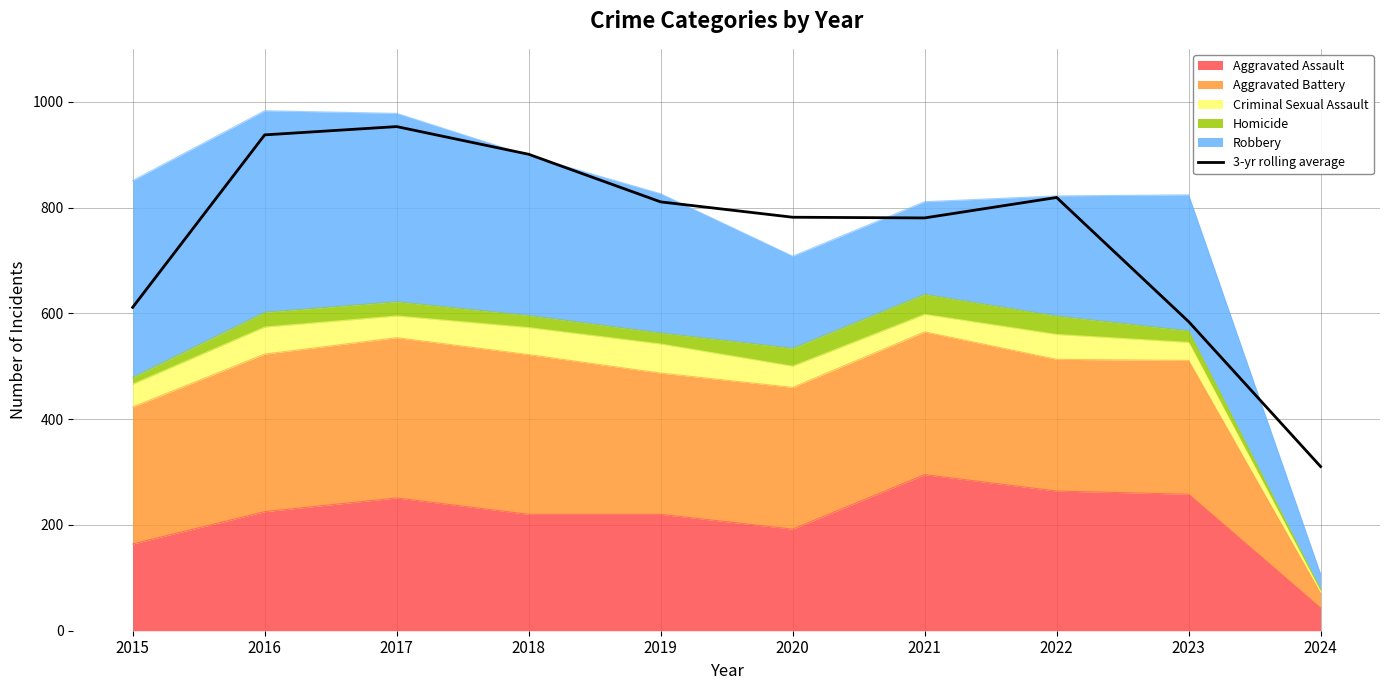

Between 2024 and 2018, which is larger?

2018